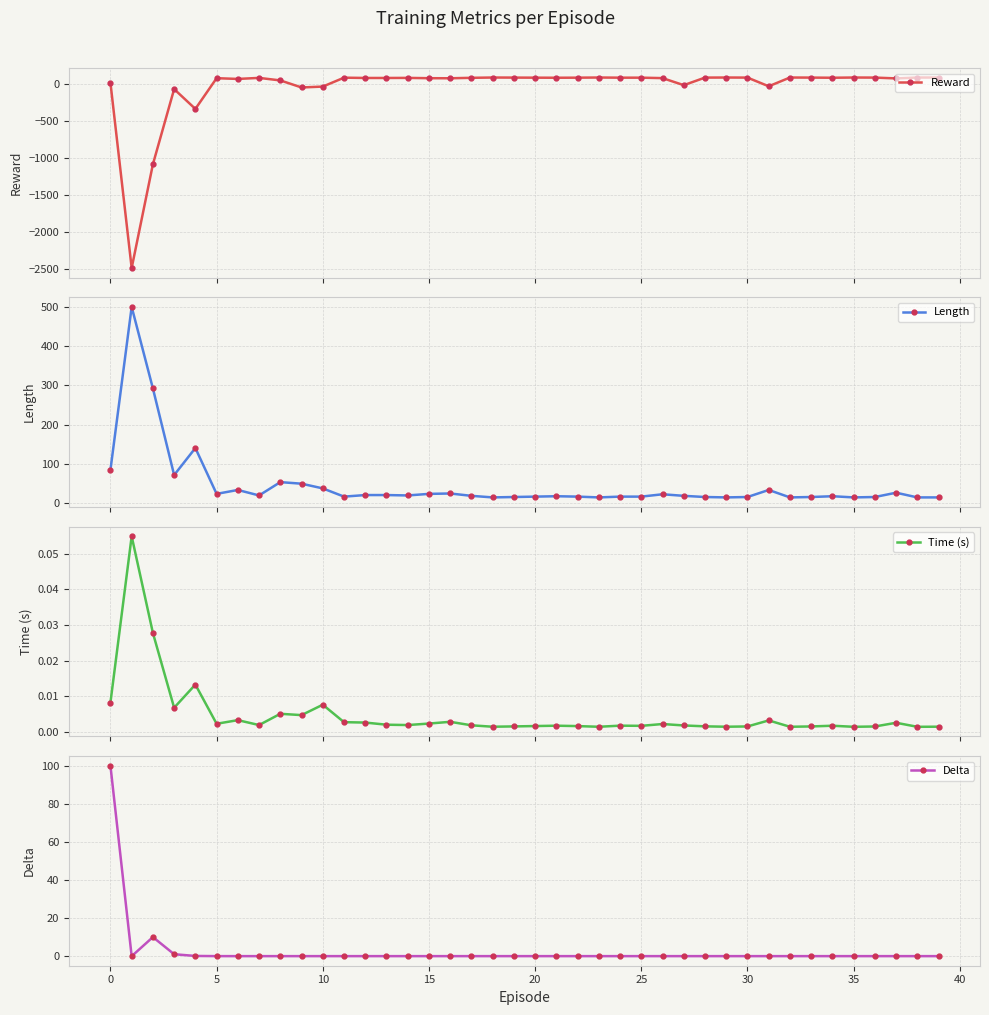

What is the average value of the Length series?

45